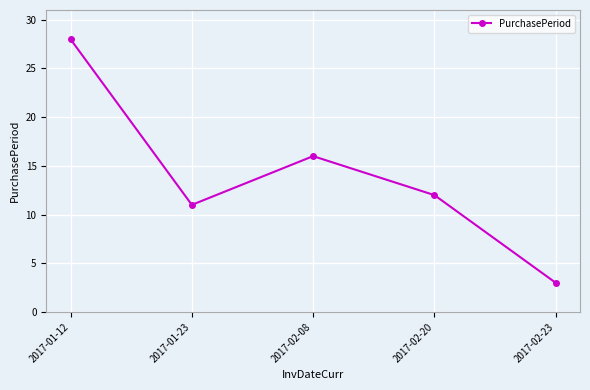

At which category does the chart reach its peak across all series?

2017-01-12